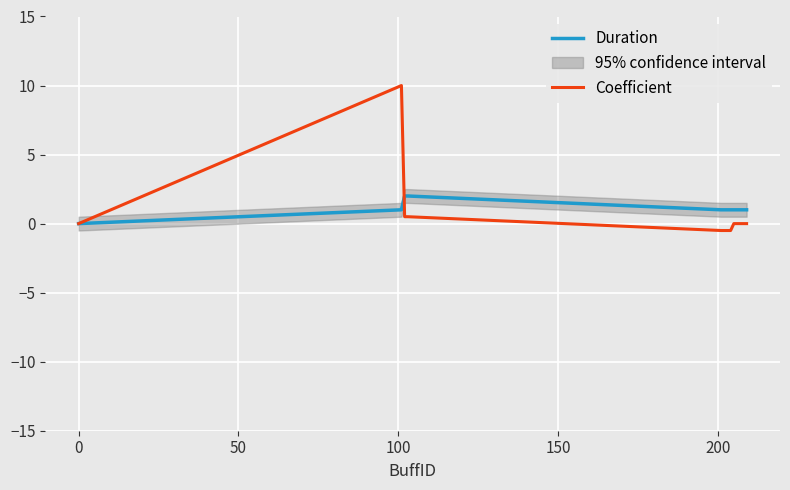

True or false: Duration and Coefficient cross at least once.

True